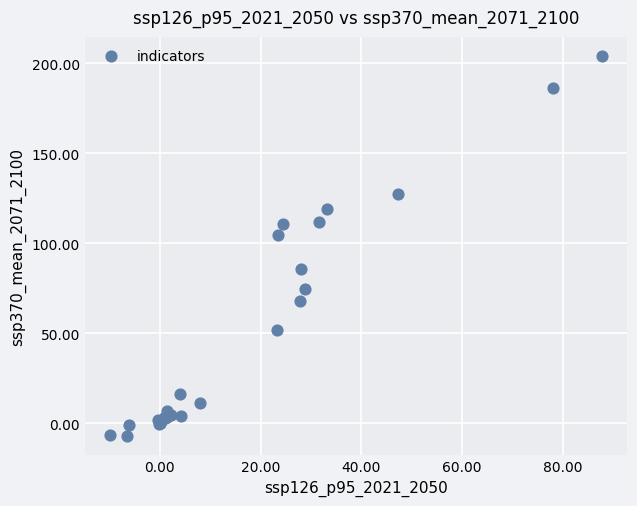

What Y value in the scatter plot is closest to 98?

104.4